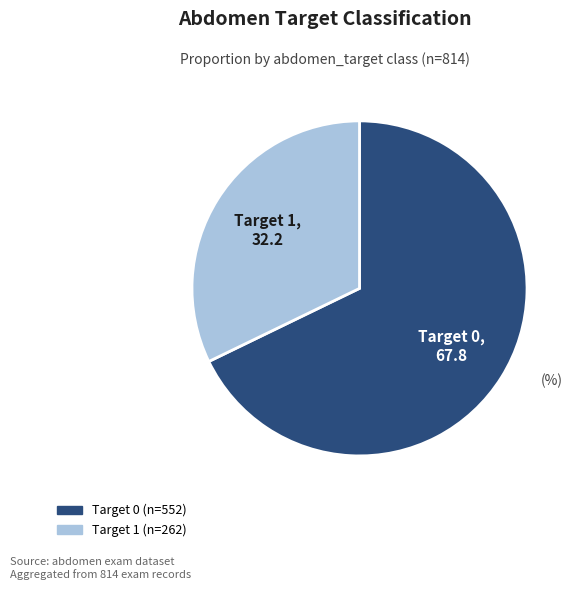

How many segments does this pie chart have?

2